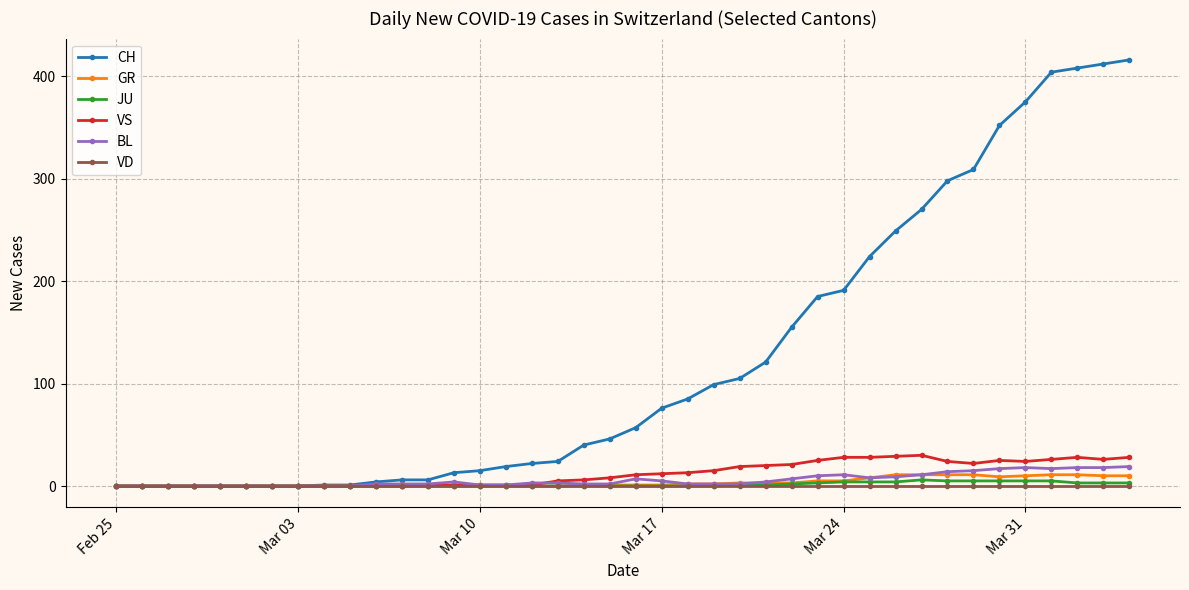

Which series has the largest range (max minus min)?

CH